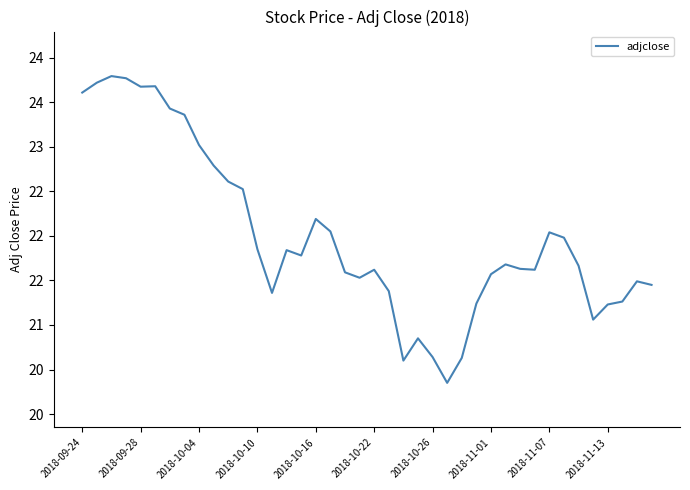

Is this an area chart (filled region under the line)?

No